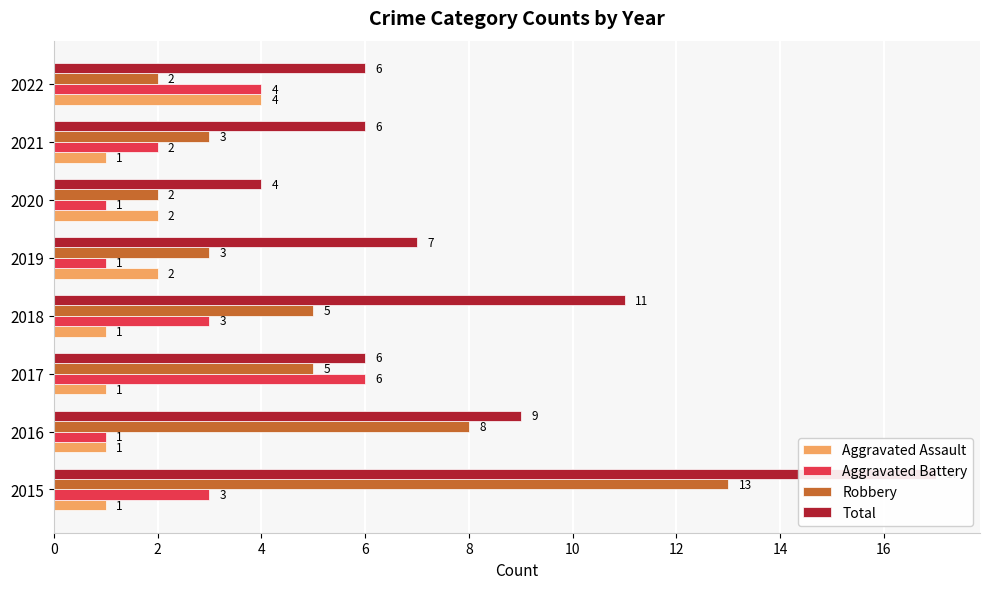

What is the minimum value shown in the chart?

1